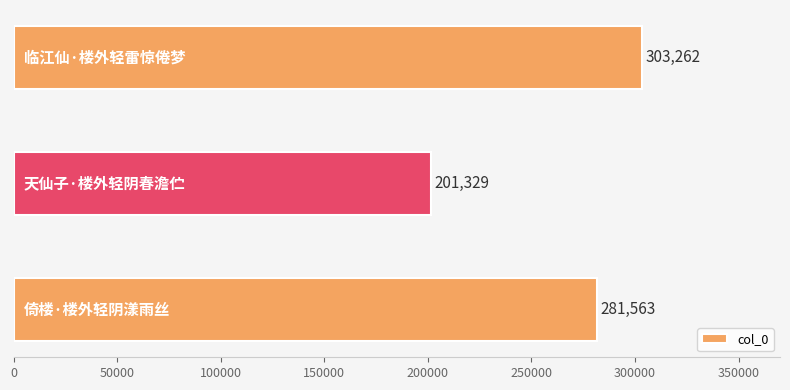

Does the chart contain stacked bars?

No